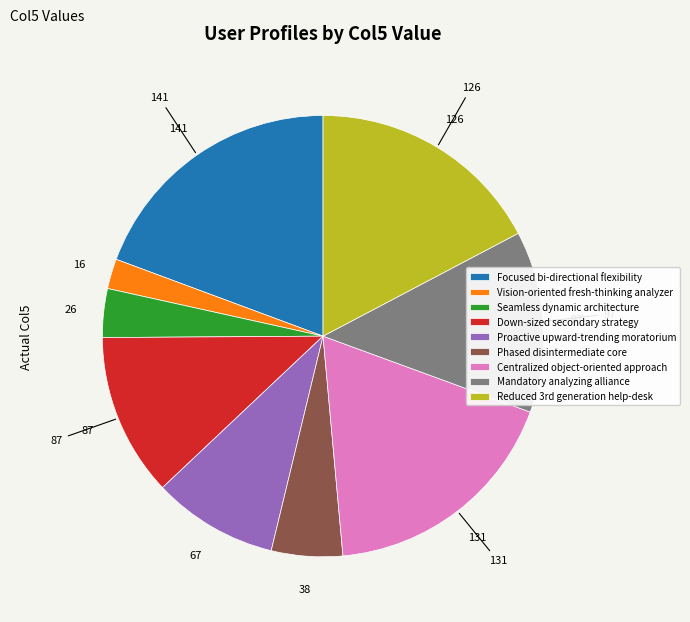

Combined, do Centralized object-oriented approach and Mandatory analyzing alliance account for over 50%?

No